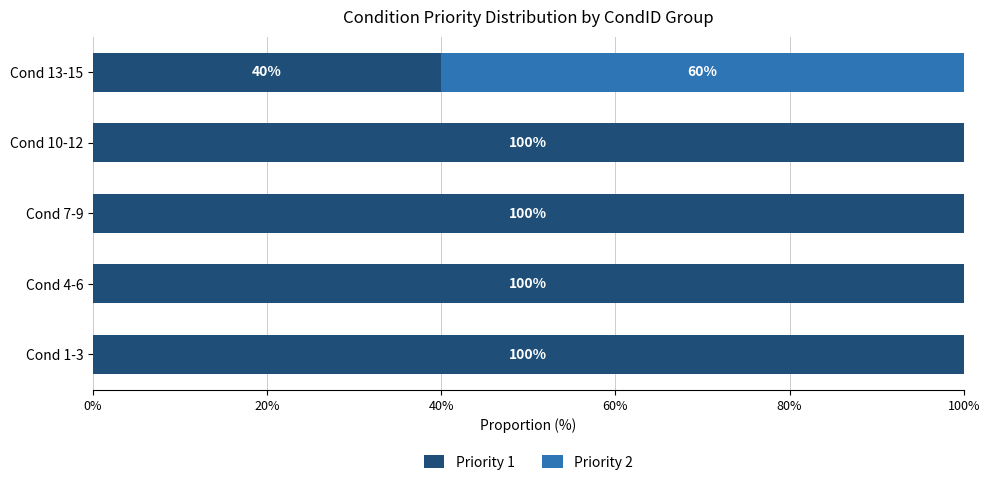

What is the total value across all series at Cond 1-3?

100